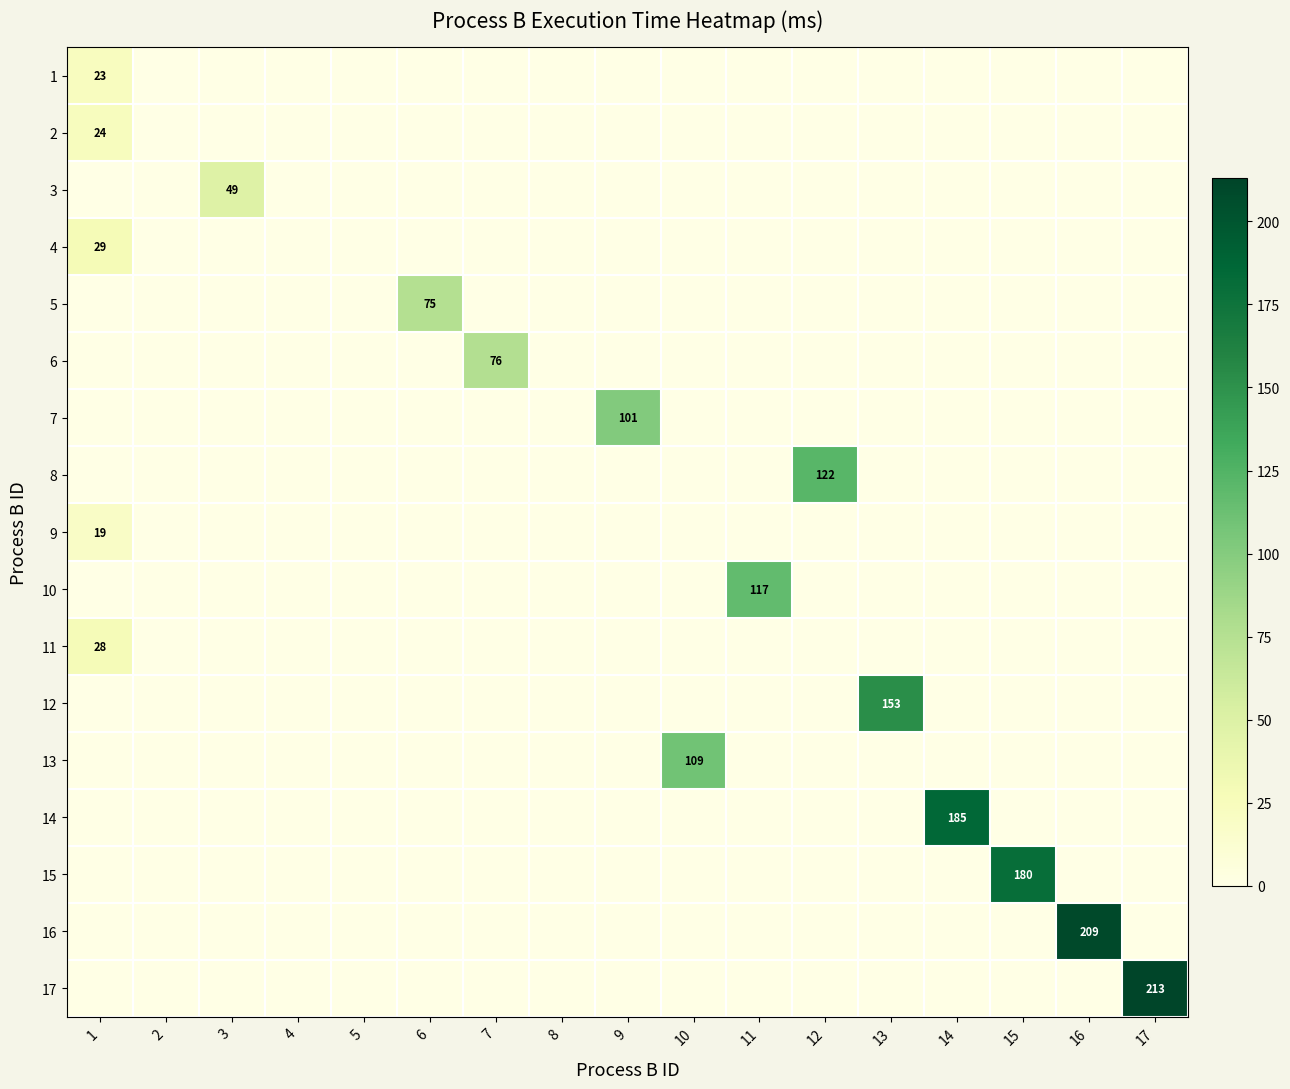

How many values in 11 are above zero?

1